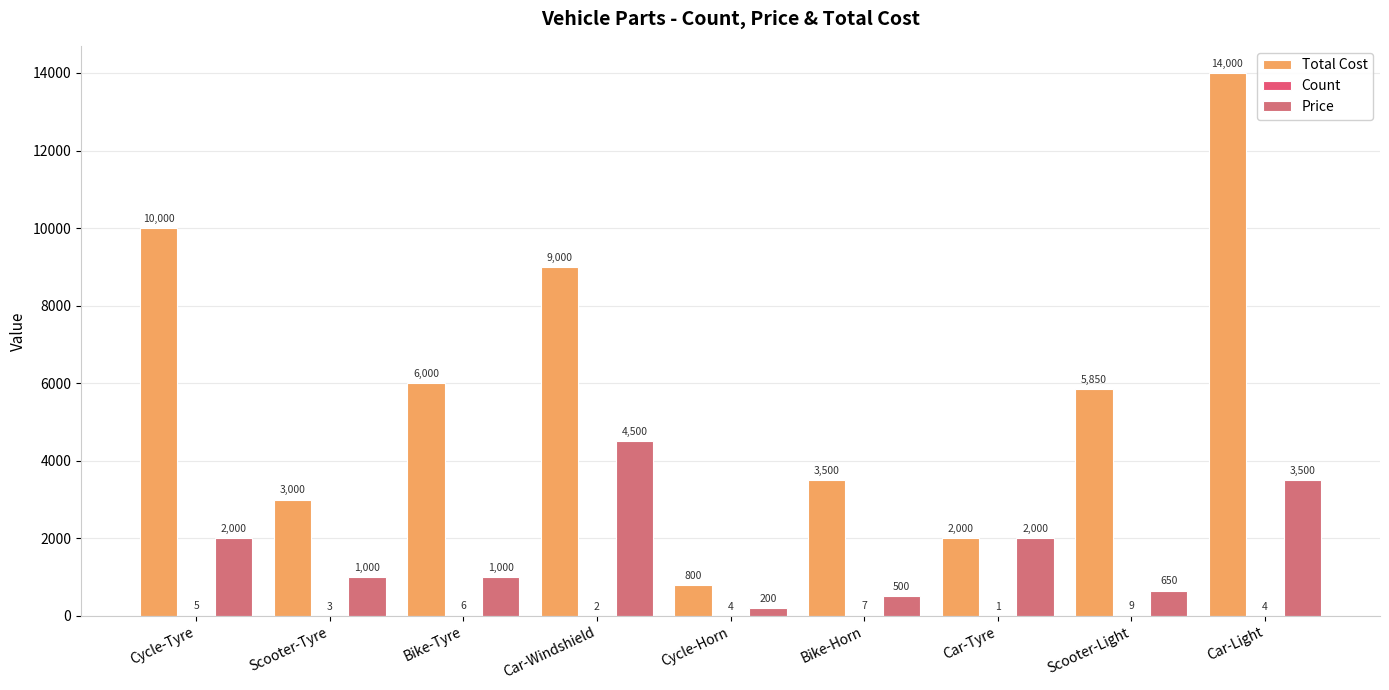

Are the bars horizontal?

No